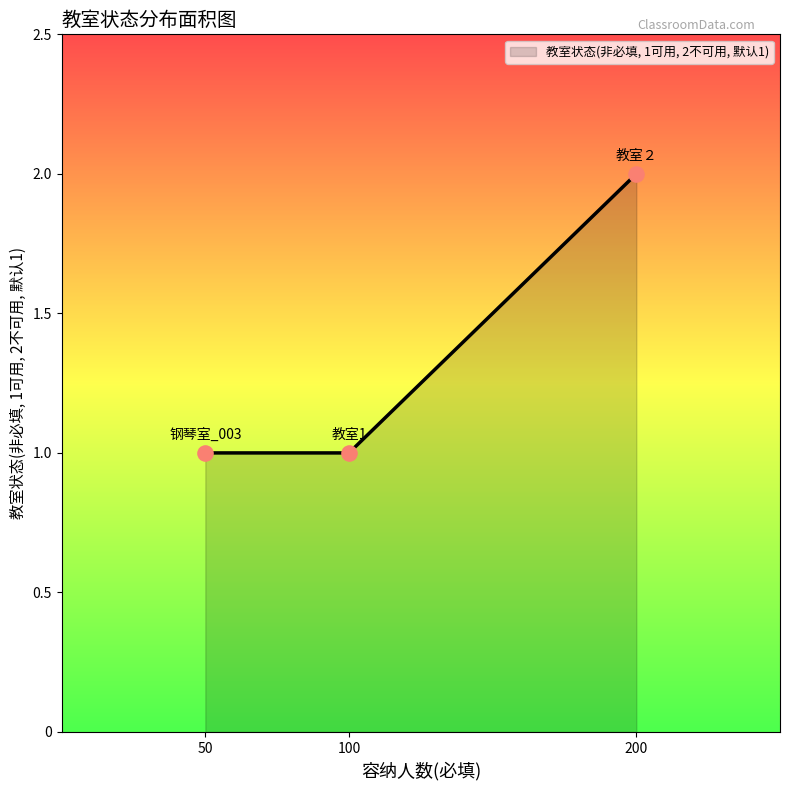

What is the ratio of the value at 50 to the value at 200?

0.5